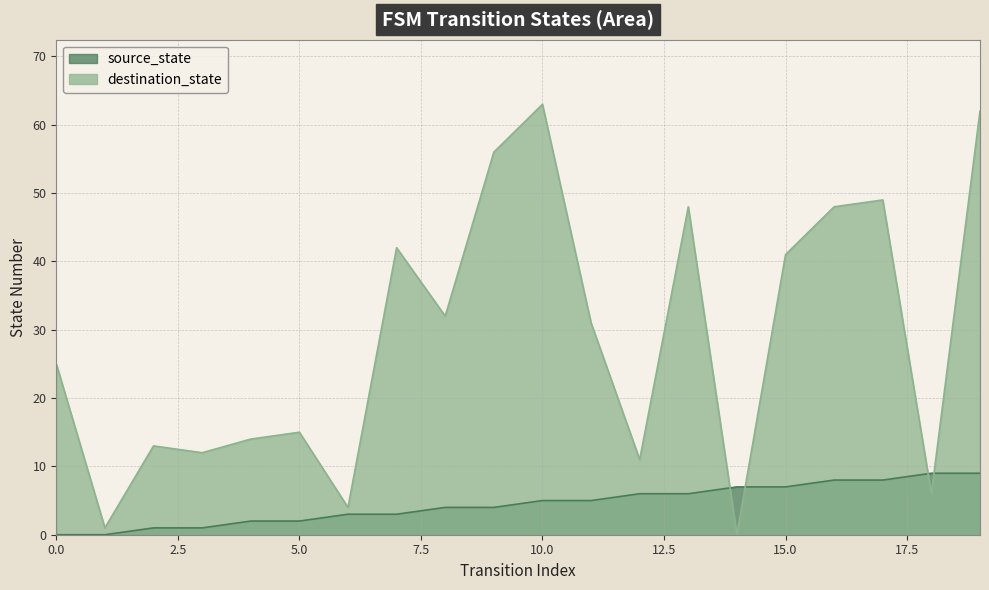

What is the value of the destination_state point at the 6th from the left?

15